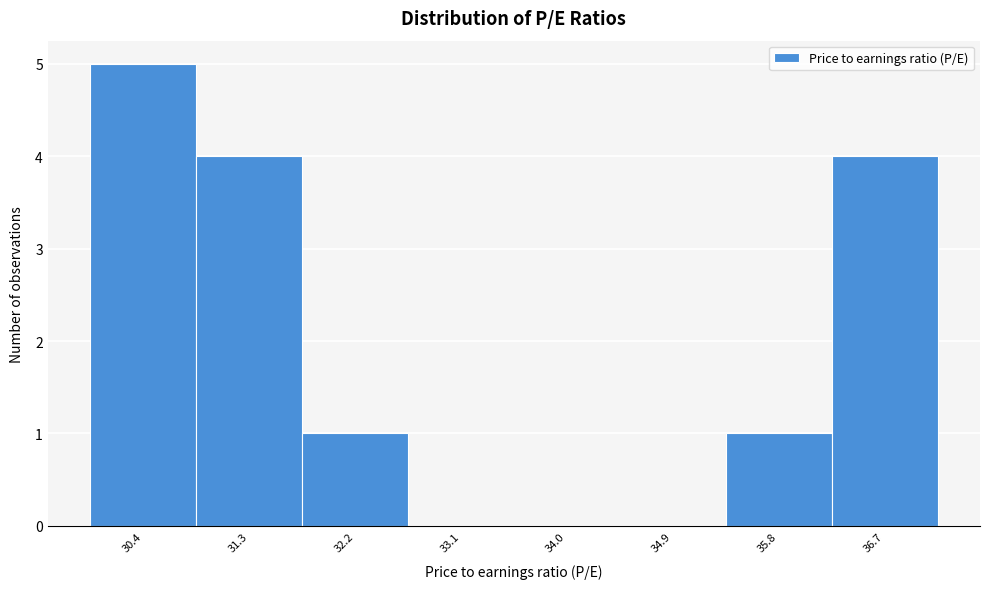

Reading left to right, transcribe this chart: for each bar, give the range it covers on the x-axis and its height. Neither the bar edges nor the heights are printed on the chart, so give them approximately, as read against the axes.

30.0 to 30.9: 5
30.9 to 31.8: 4
31.8 to 32.7: 1
32.7 to 33.6: 0
33.6 to 34.4: 0
34.4 to 35.3: 0
35.3 to 36.2: 1
36.2 to 37.1: 4